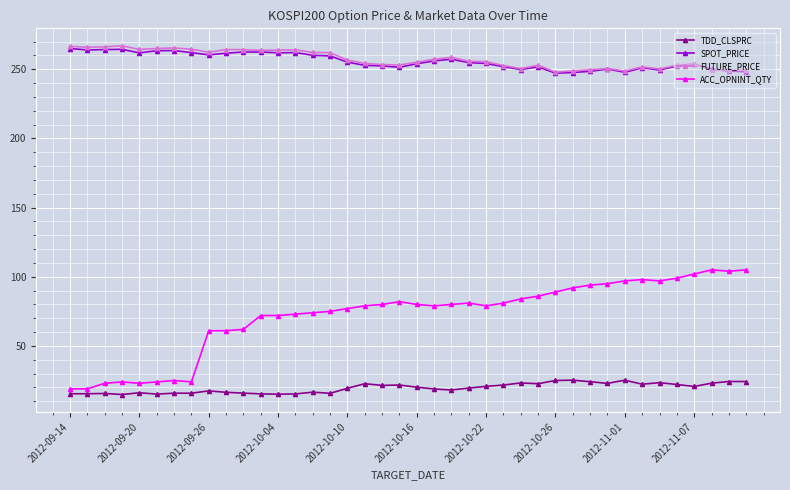

What is the maximum value shown in the chart?

267.0